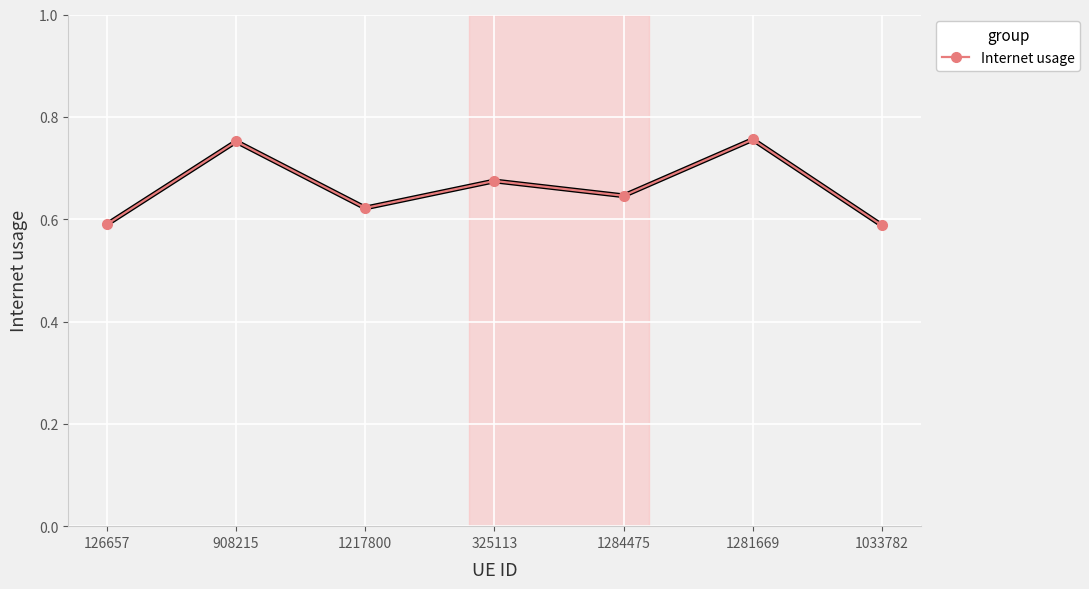

What is the label of the 3rd point from the right?

1284475